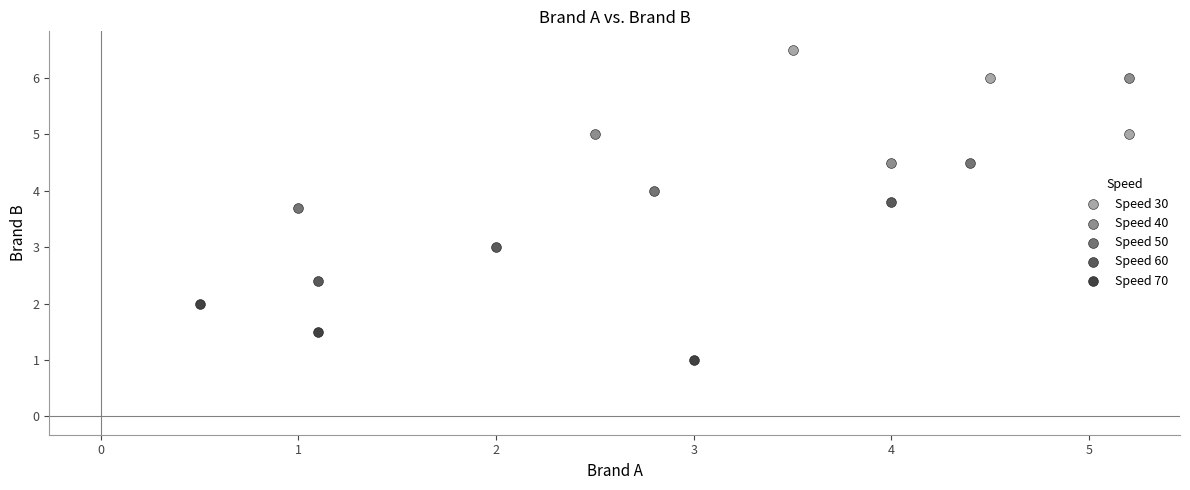

What are all the series names shown in the legend?

Speed 30, Speed 40, Speed 50, Speed 60, Speed 70